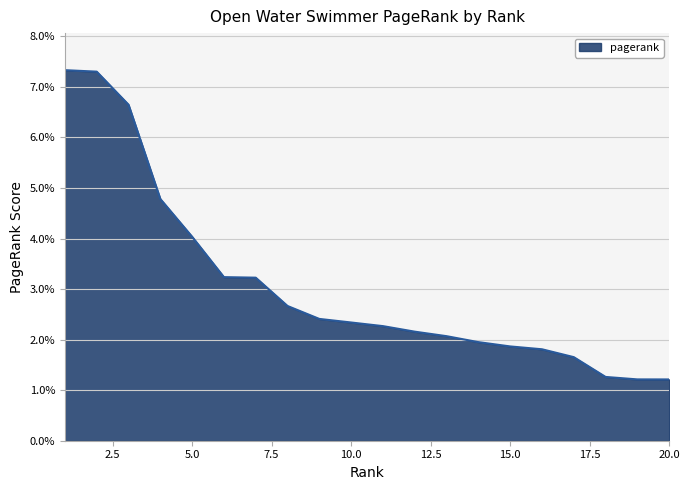

Does the chart display data point markers on the line(s)?

No